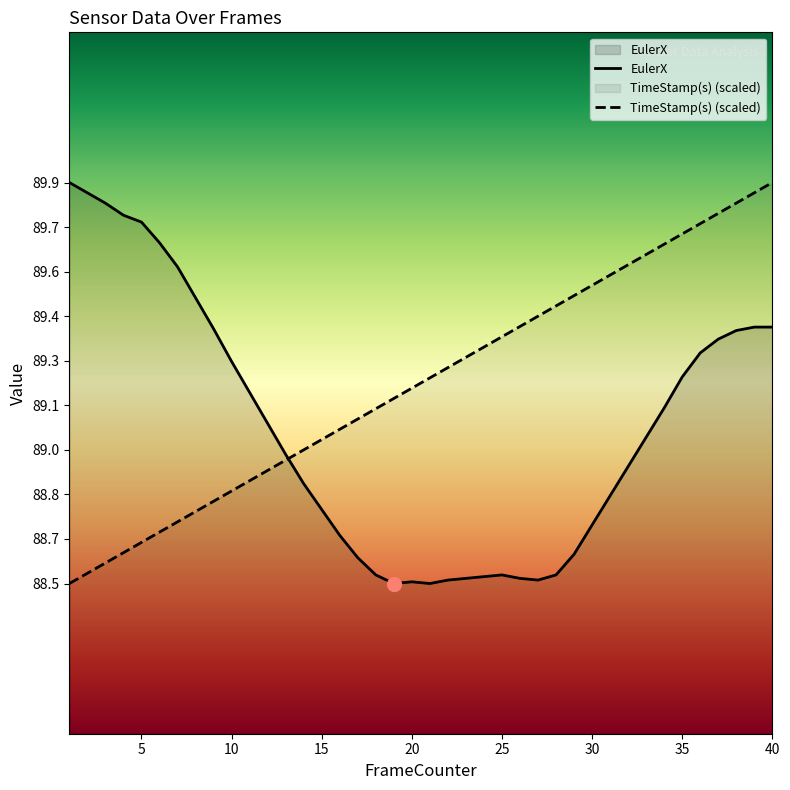

Rank the series by their maximum value, from highest to lowest.

EulerX, TimeStamp(s) (scaled)